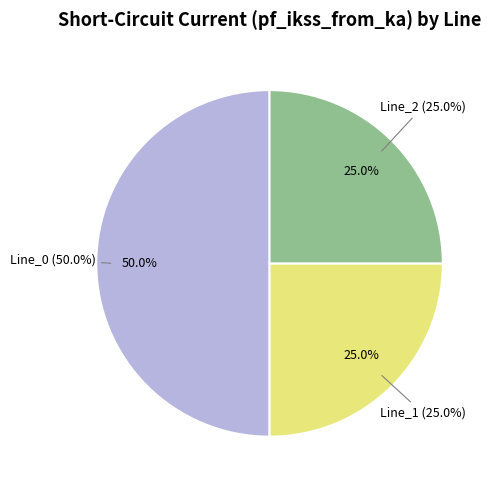

Is the sum of Line_0 and Line_1 greater than half?

Yes